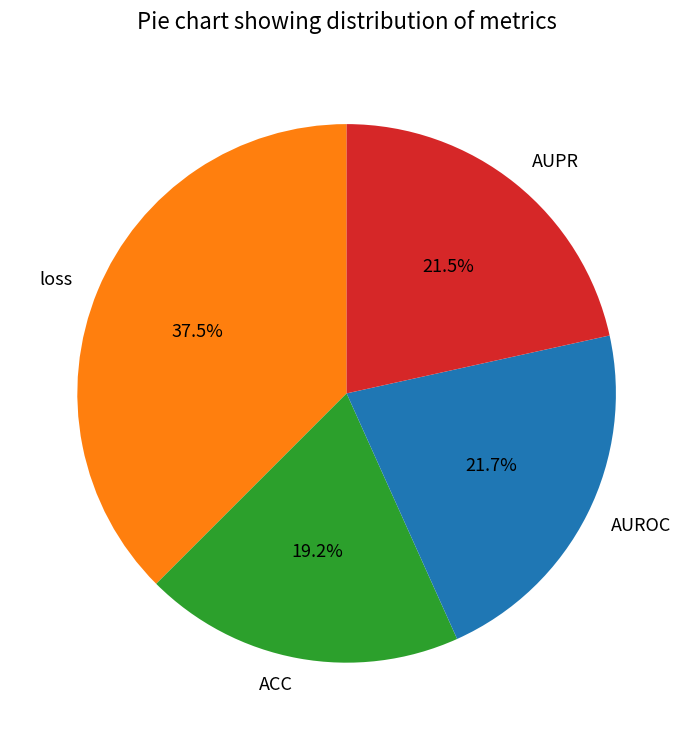

Count the number of slices in the pie.

4